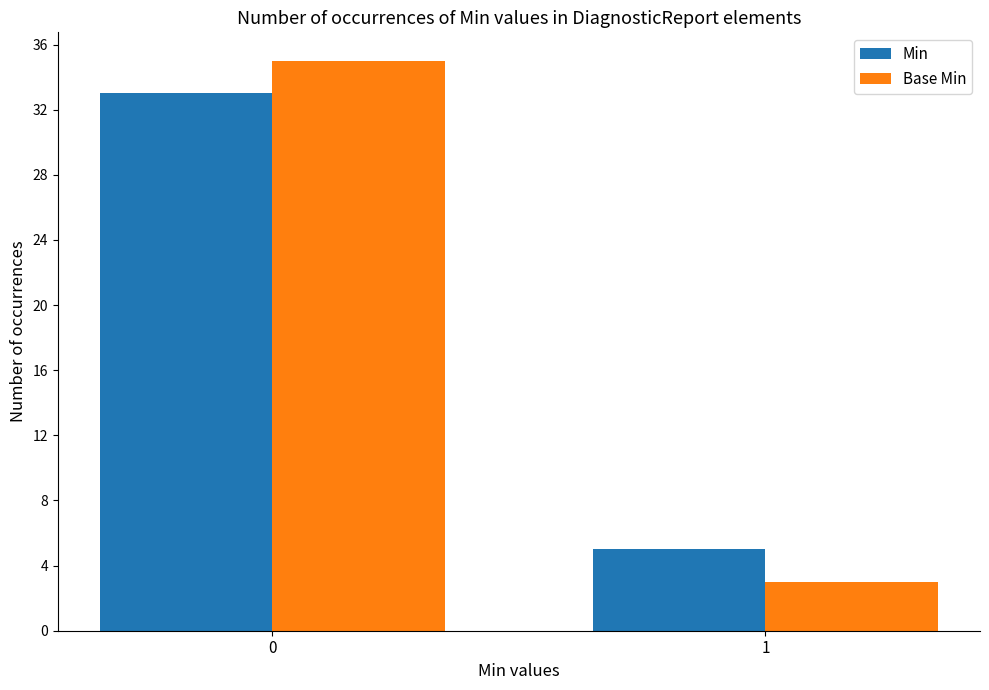

Is the value of Min at 1 greater than the value of Base Min at 0?

No